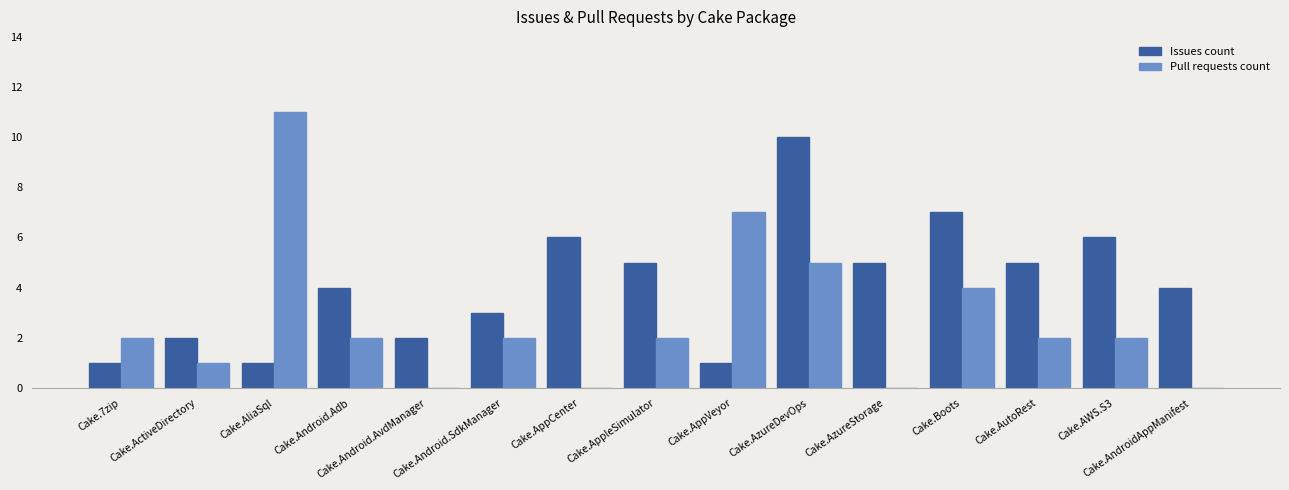

Which series has the largest total across all categories?

Issues count